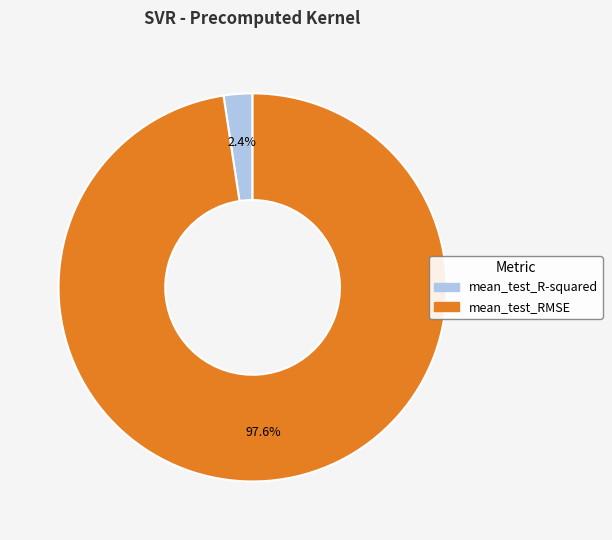

The mean_test_R-squared slice represents 17% of the pie. True or false?

False